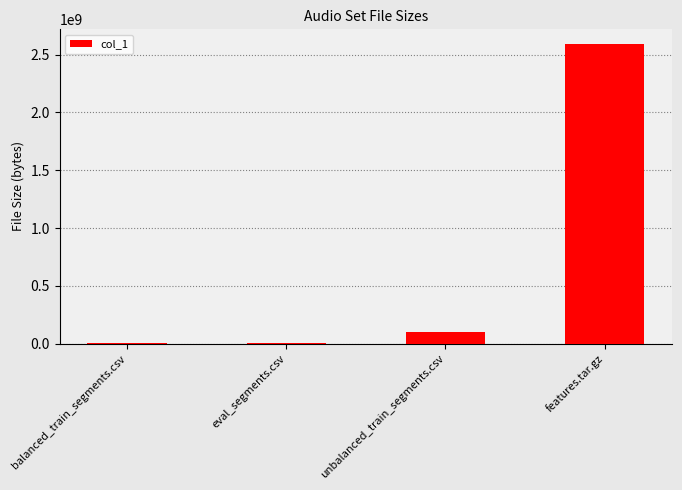

At which category does the chart reach its peak across all series?

features.tar.gz